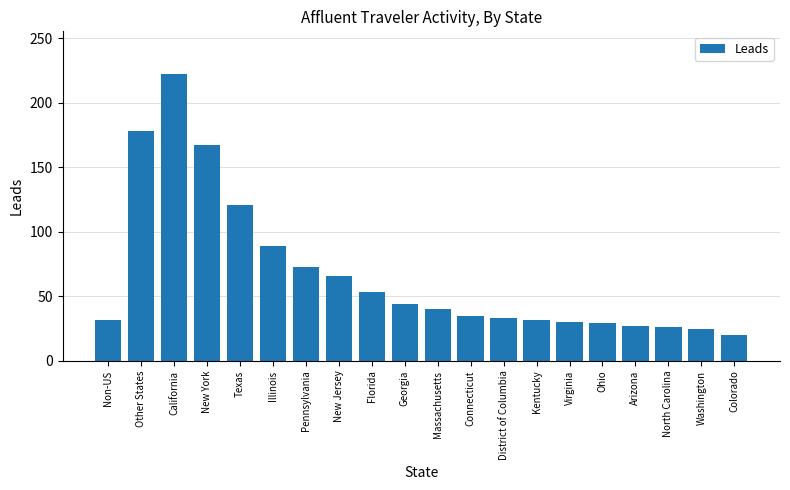

What is the difference between the second highest and minimum values?

158